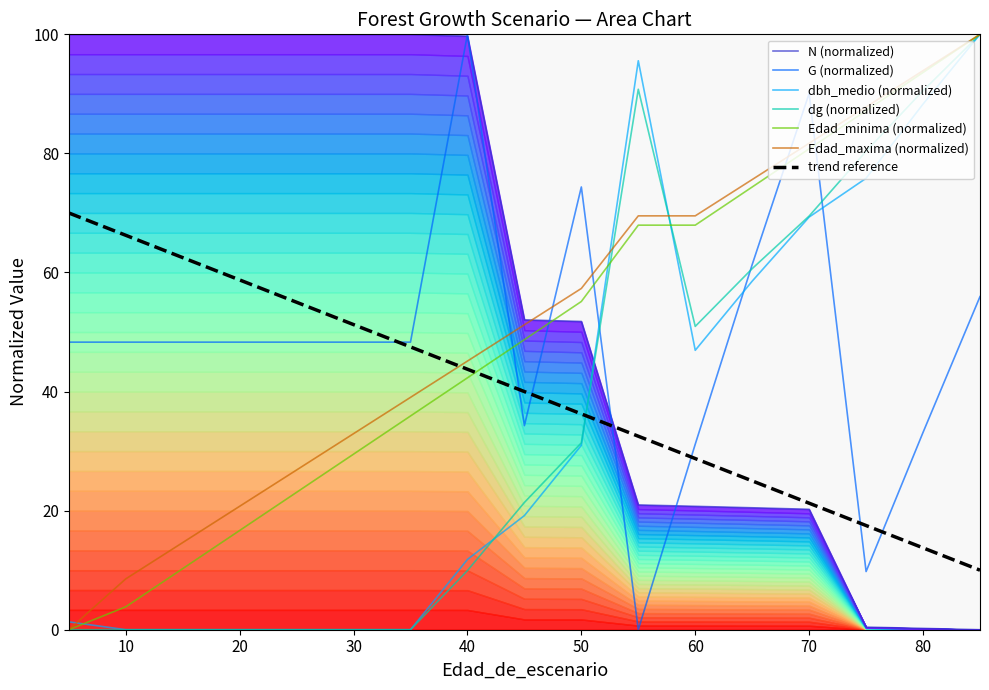

What is the approximate value of Edad_minima at 60?

67.9